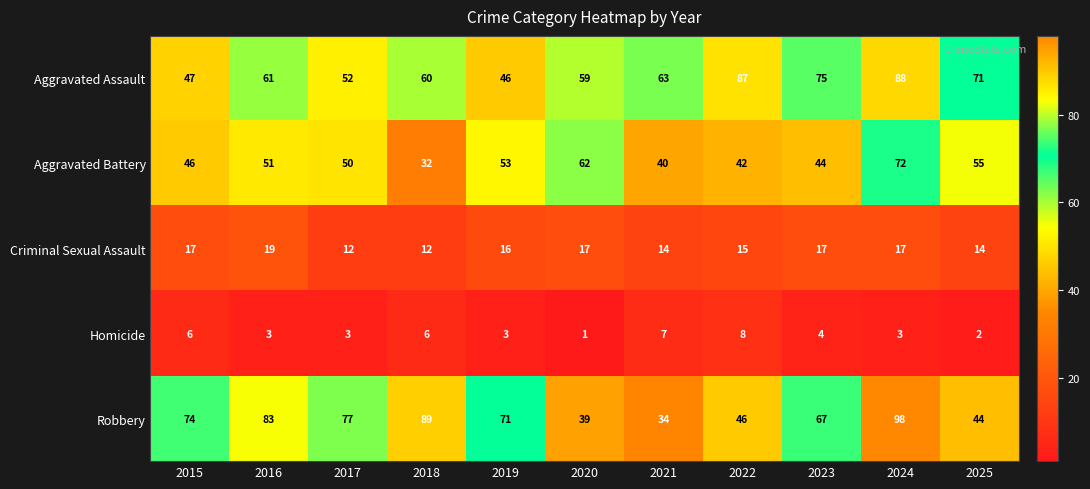

True or false: Homicide has a value of 3 at 2025.

False